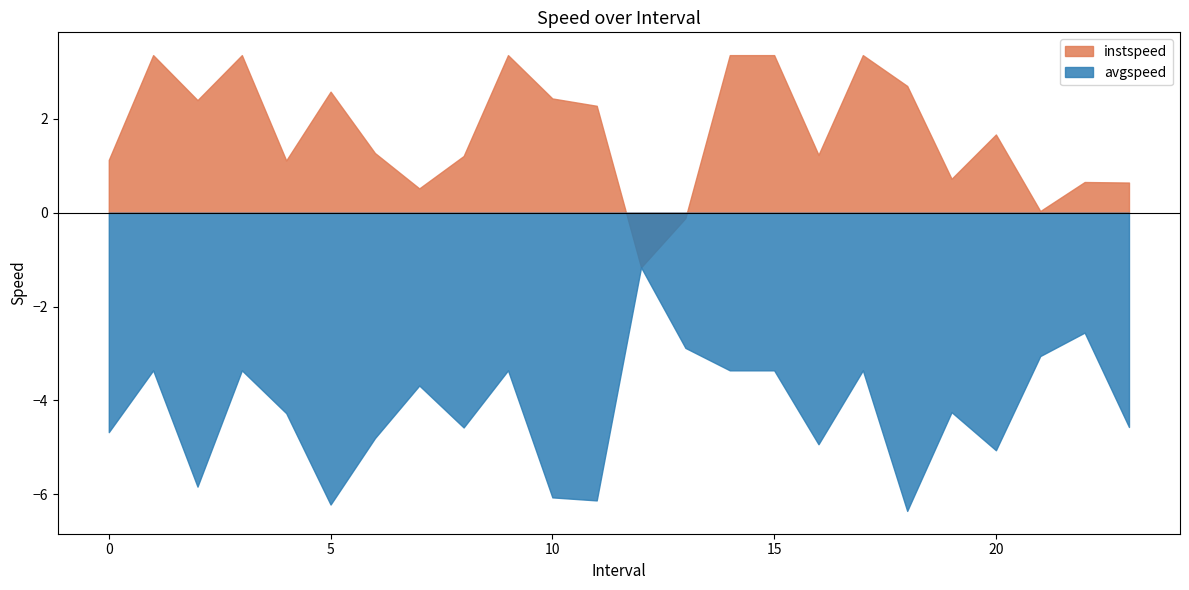

The value of avgspeed at 18.0 is 11.3. True or false?

False